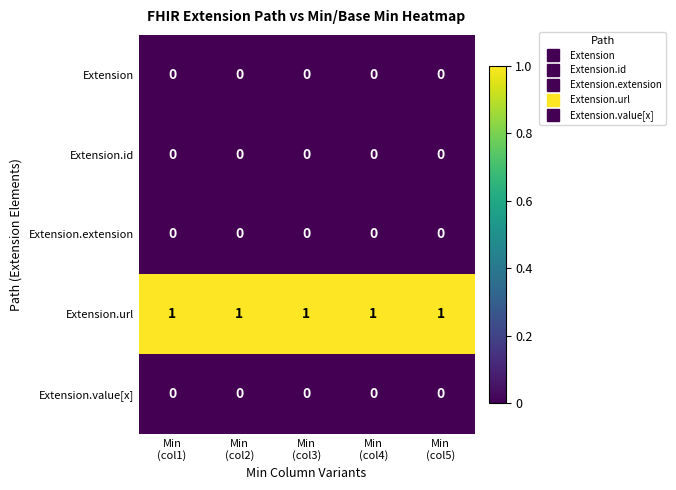

At how many categories does at least one series exceed 0?

5